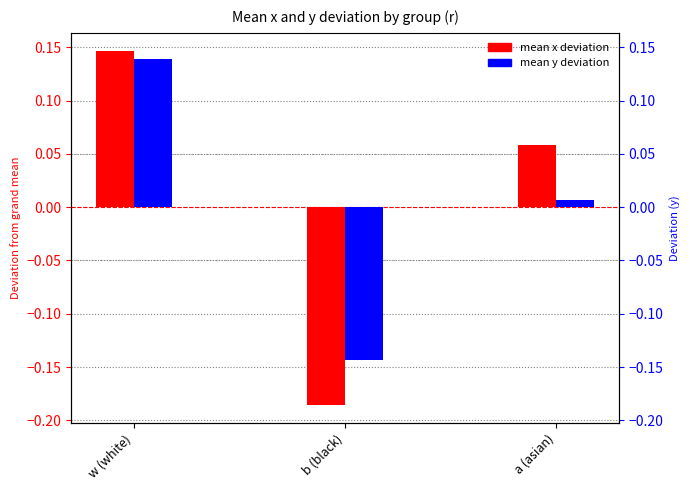

List the series in order of their peak value, highest first.

mean x deviation, mean y deviation